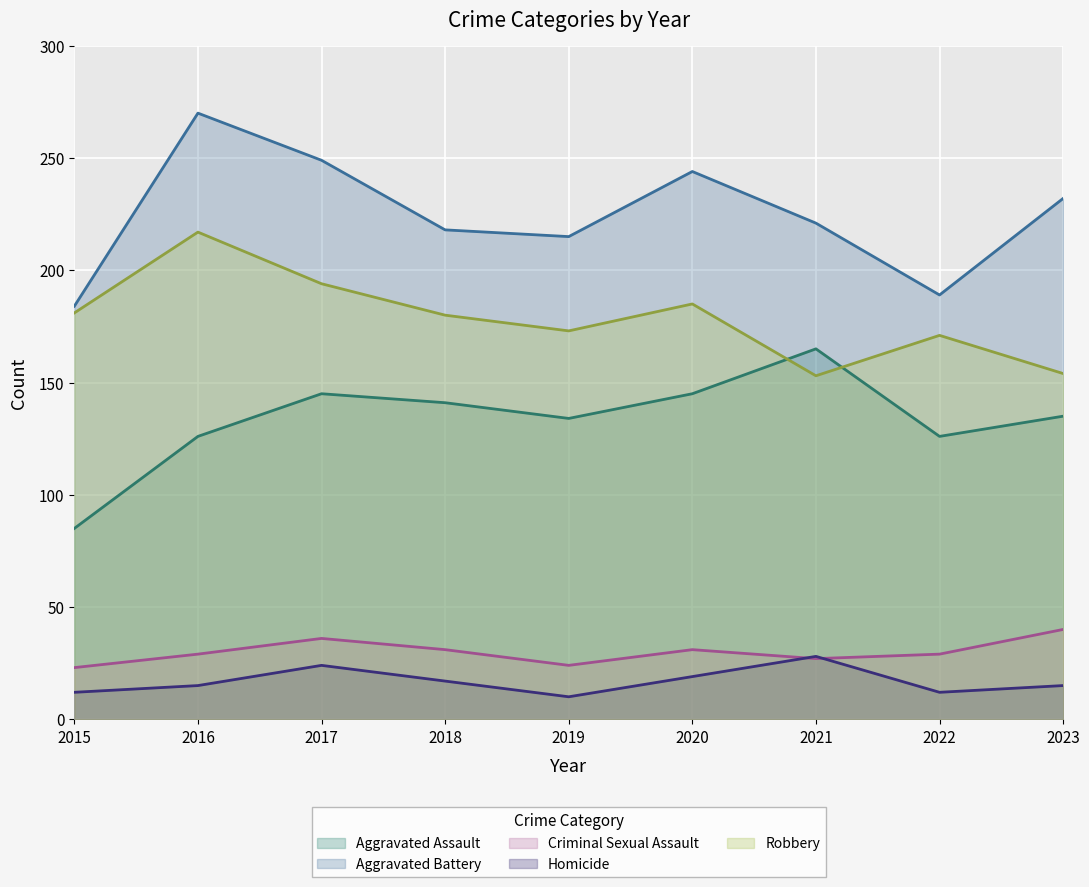

Reading left to right, what are all the values shown in this chart?

Aggravated Assault: 85	126	145	141	134	145	165	126	135
Aggravated Battery: 184	270	249	218	215	244	221	189	232
Criminal Sexual Assault: 23	29	36	31	24	31	27	29	40
Homicide: 12	15	24	17	10	19	28	12	15
Robbery: 181	217	194	180	173	185	153	171	154